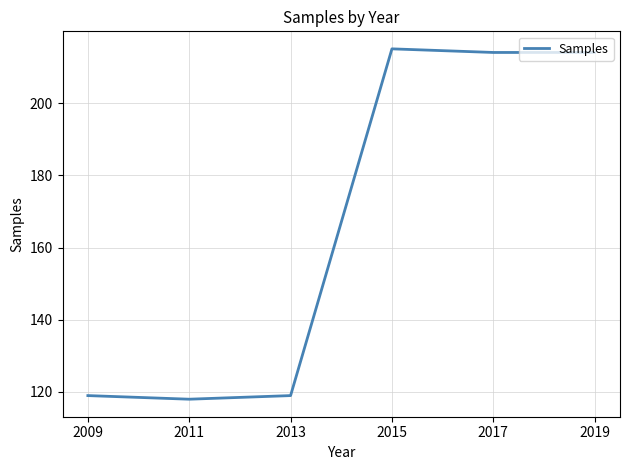

What is the difference between the maximum and minimum values?

97